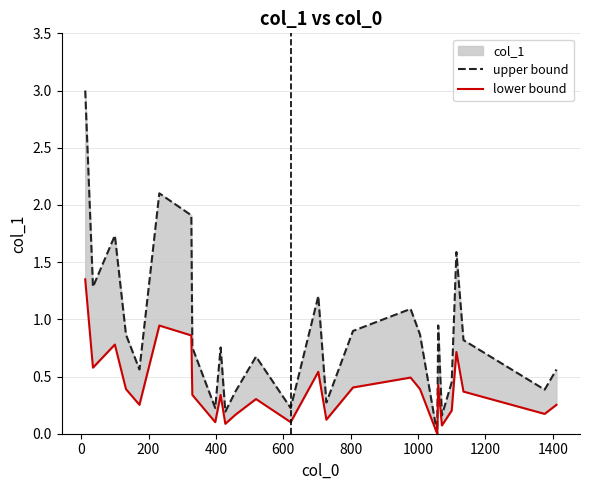

How many positive values does the lower bound series have?

26